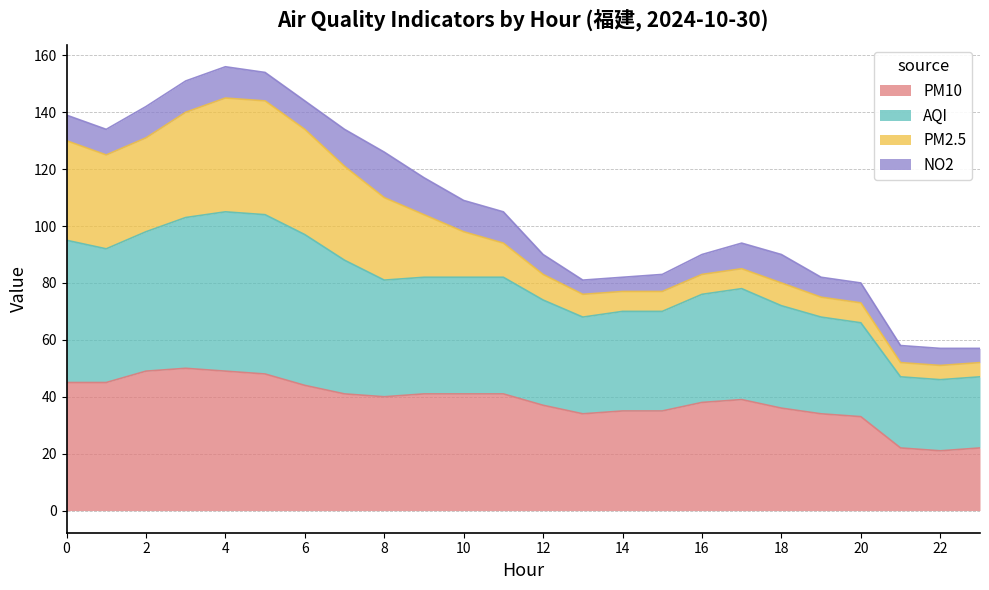

True or false: PM10 has a value of 25 at 3.

False